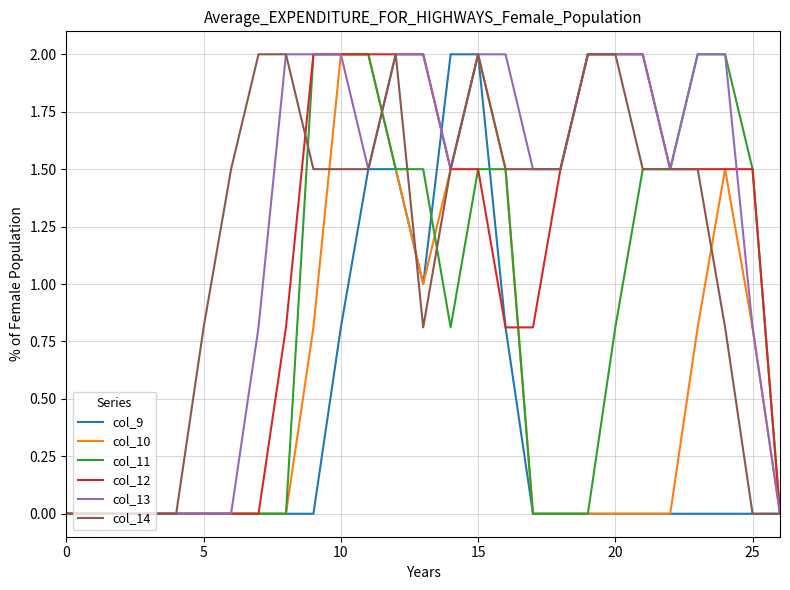

What is the maximum value shown in the chart?

2.0